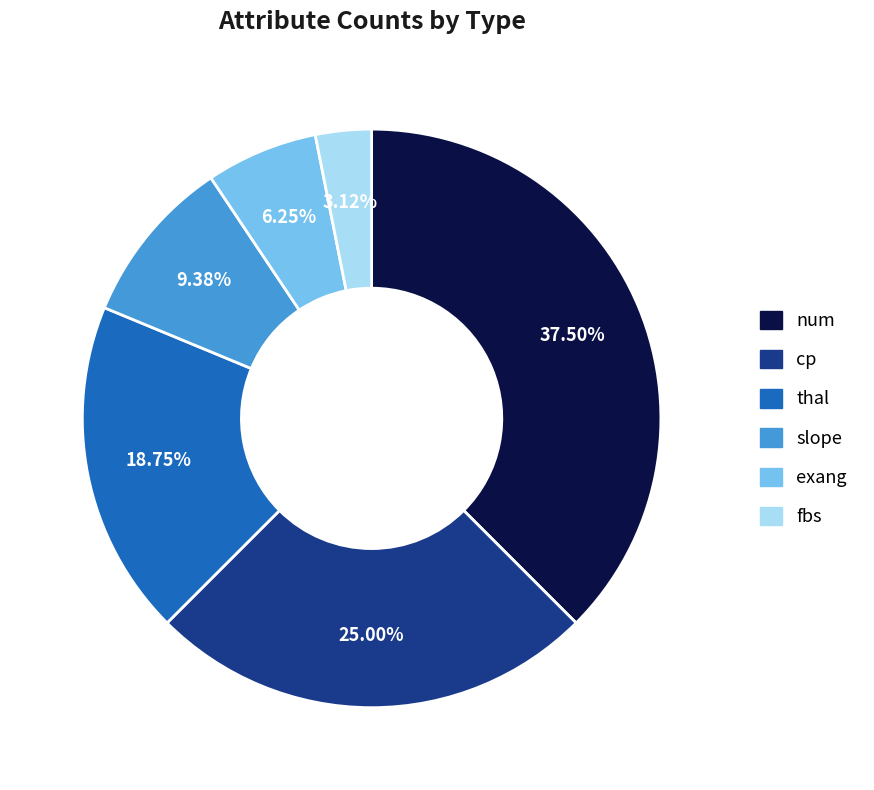

Is there a majority slice in this chart?

No